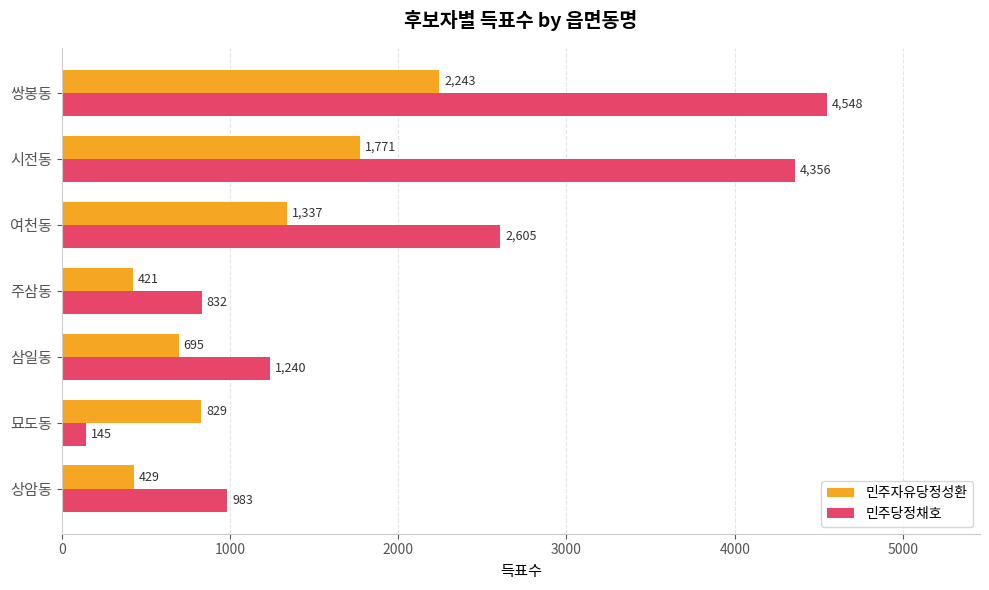

What is the minimum value for 민주자유당정성환?

421